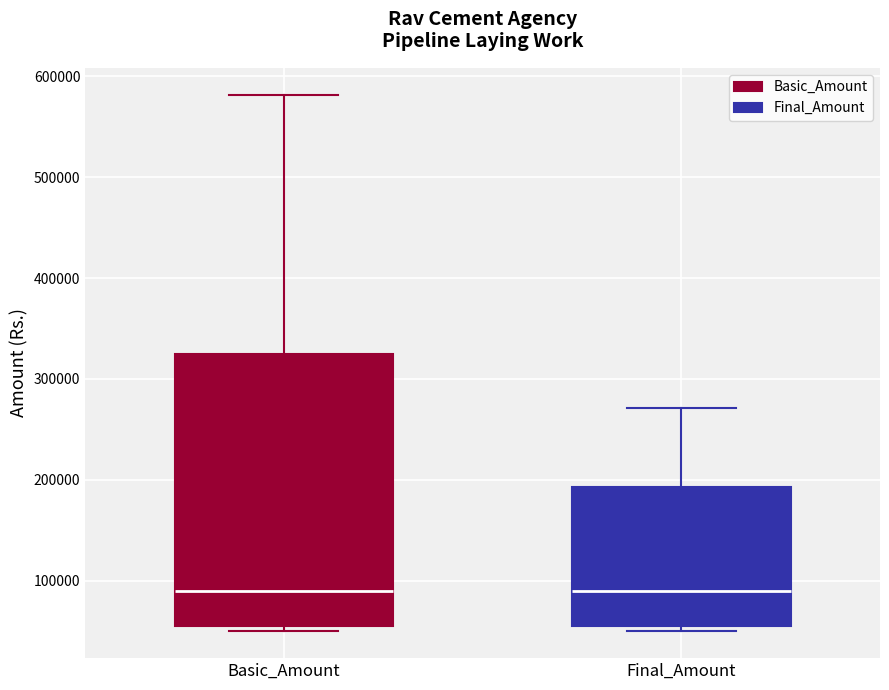

Reading left to right, transcribe this box plot: for each box, give where its median line is, the range the box spans, and where its two whiskers end, as read against the y-axis. The values are not printed on the chart, so give them approximately, as read against the axis.

Basic_Amount: median 90000, box 60000 to 320000, whiskers 50000 to 580000
Final_Amount: median 90000, box 60000 to 190000, whiskers 50000 to 270000